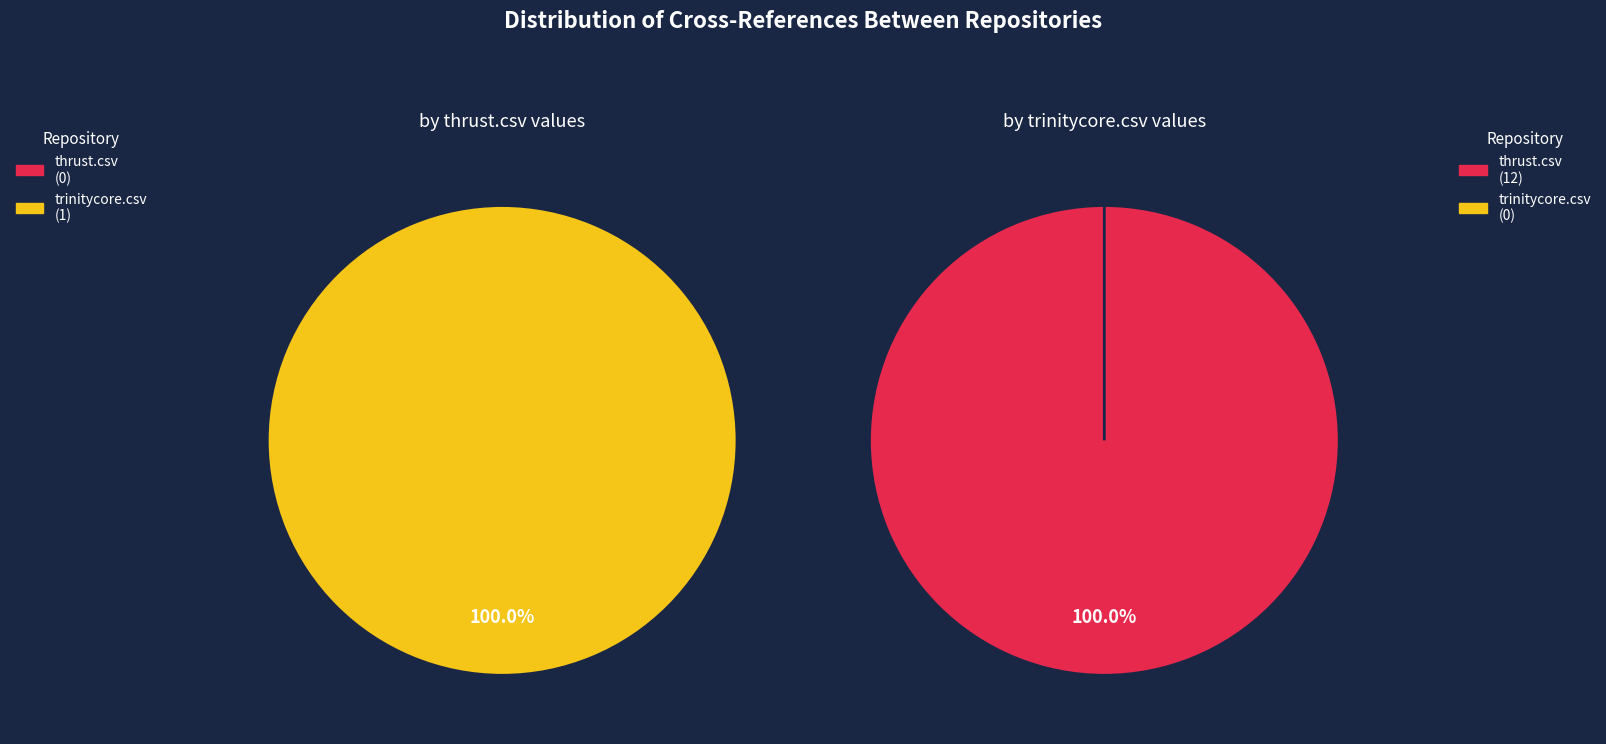

To the nearest percent, what percentage of the pie is thrust.csv?

100%